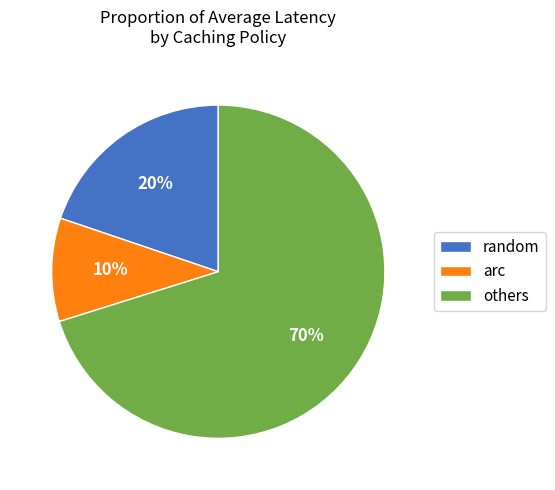

To the nearest percent, what is the difference between the others and arc slice percentages?

60%